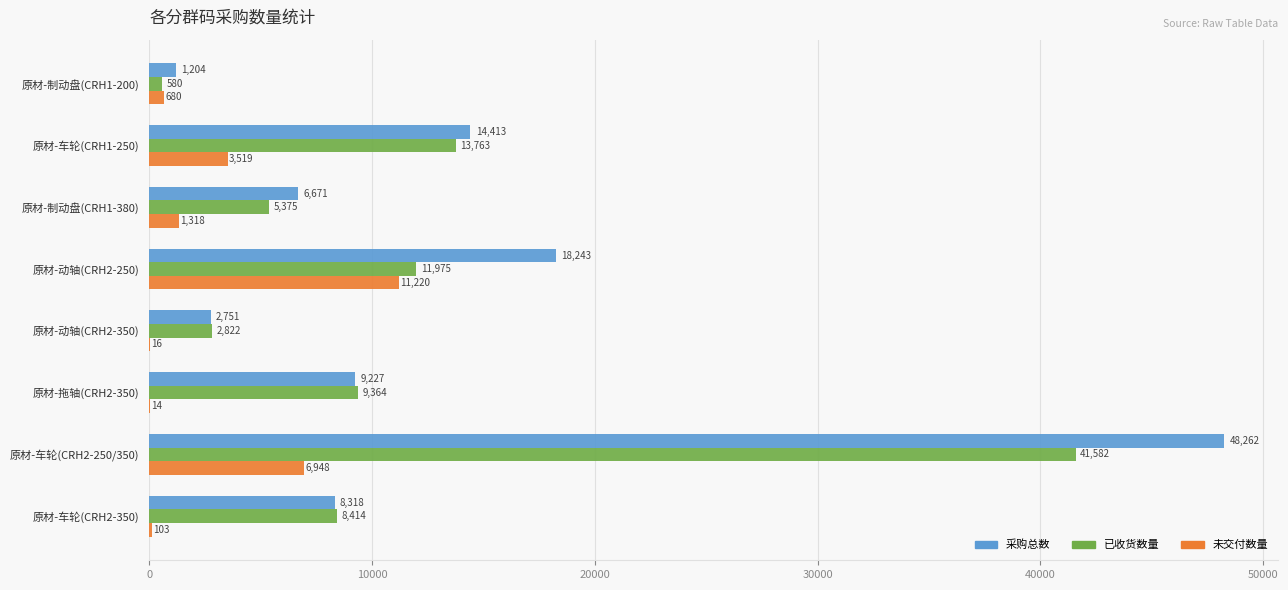

Count the number of categories in the chart.

8